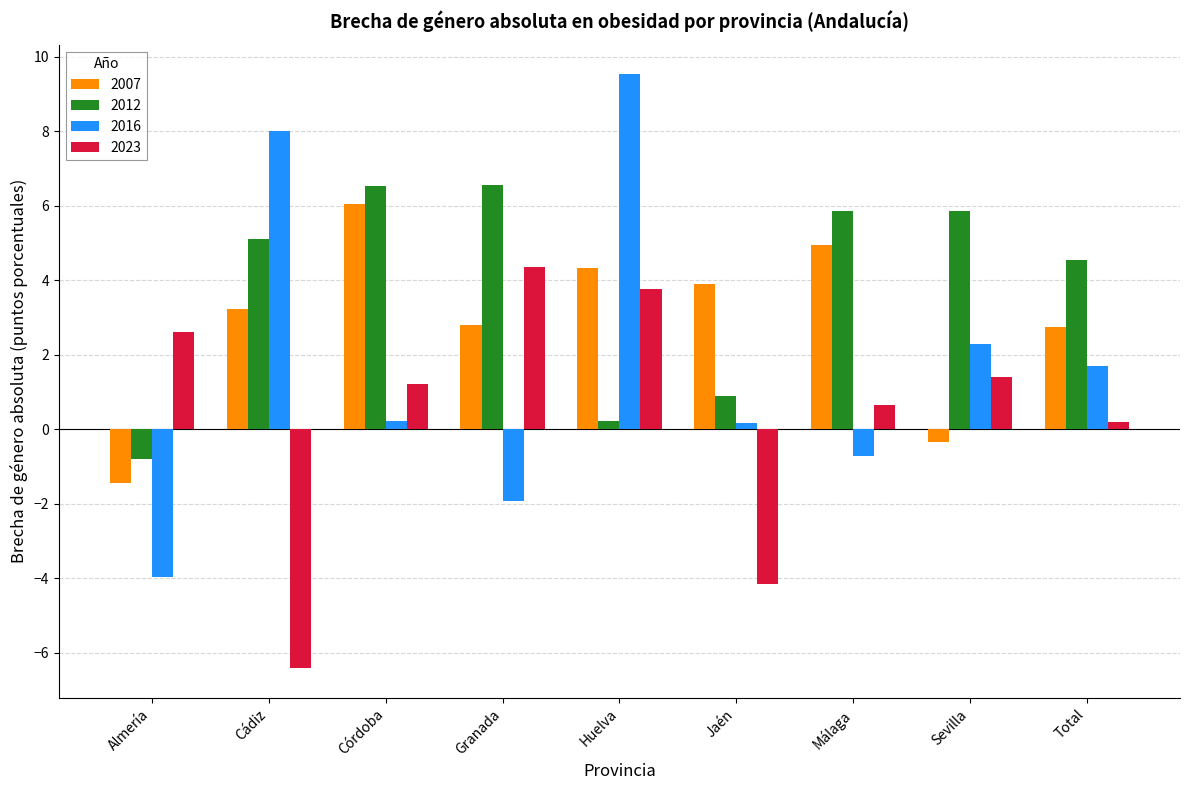

How many positive values does the 2012 series have?

8